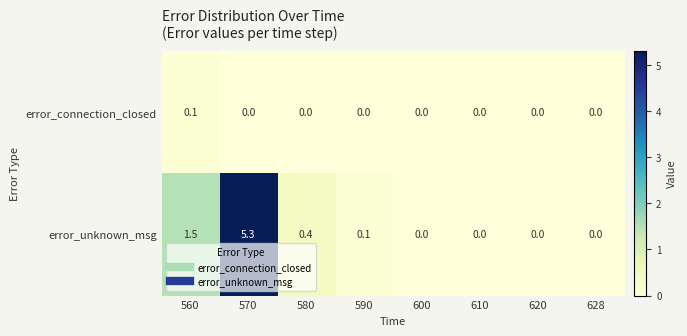

List the series in order of their peak value, highest first.

error_unknown_msg, error_connection_closed